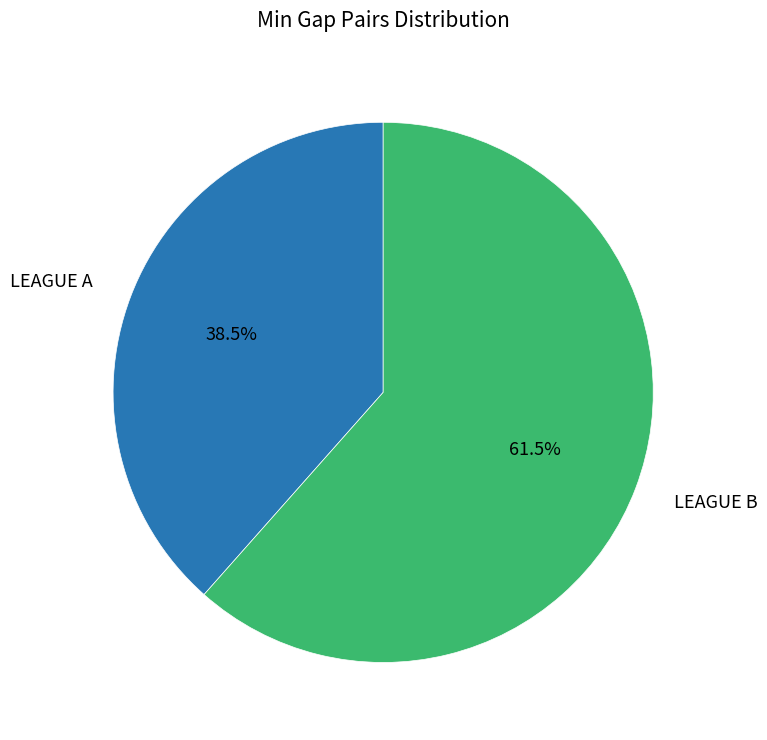

Does any single category account for the majority?

Yes